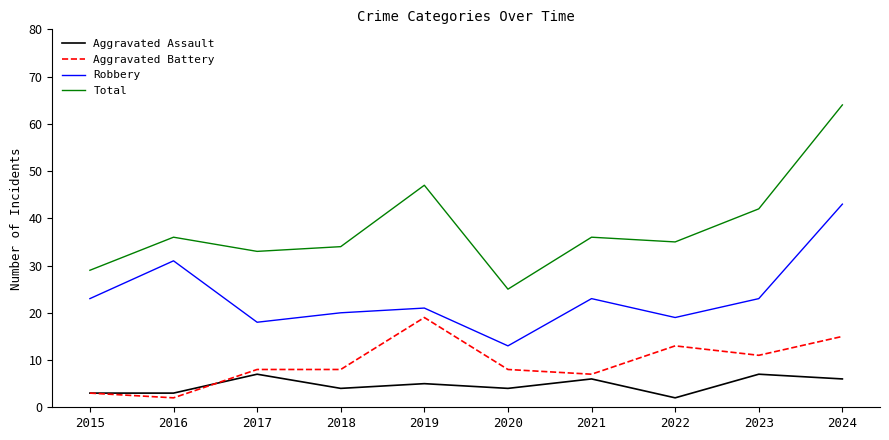

Which series has the widest spread of values?

Total